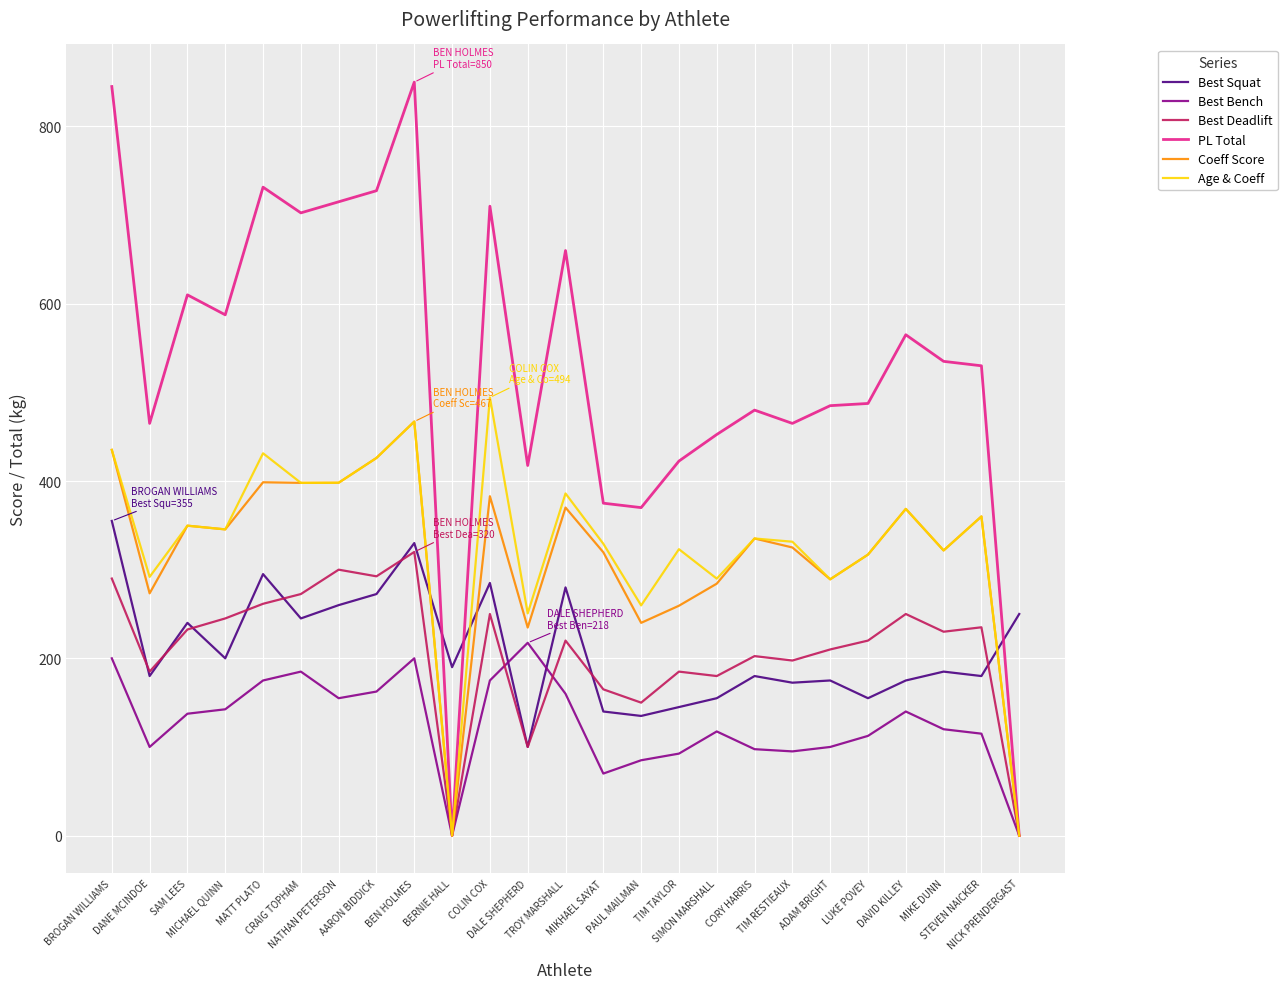

What value does the PL Total series have at MICHAEL QUINN?

587.5